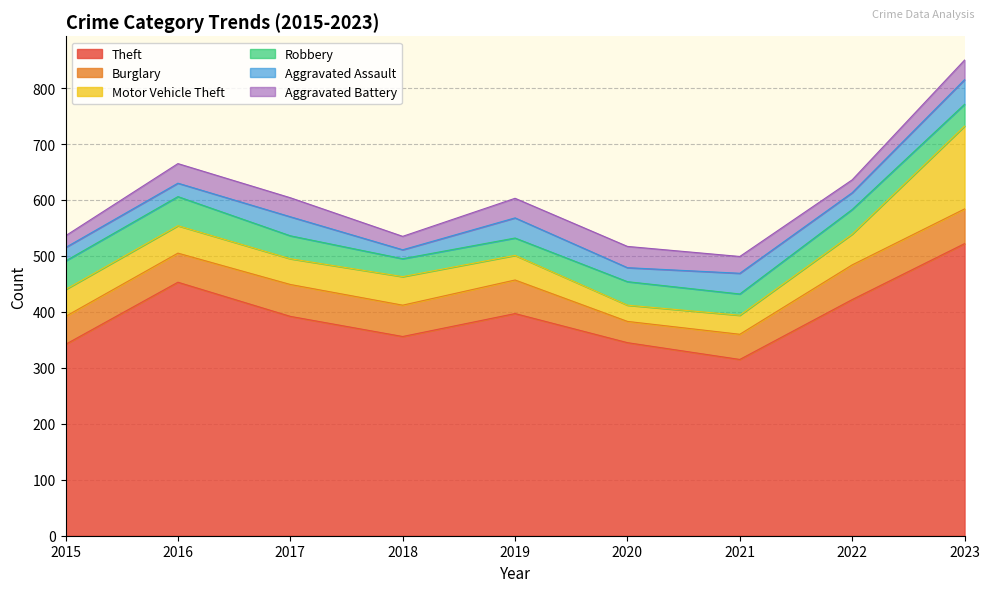

At which category is the sum across all series the highest?

2023